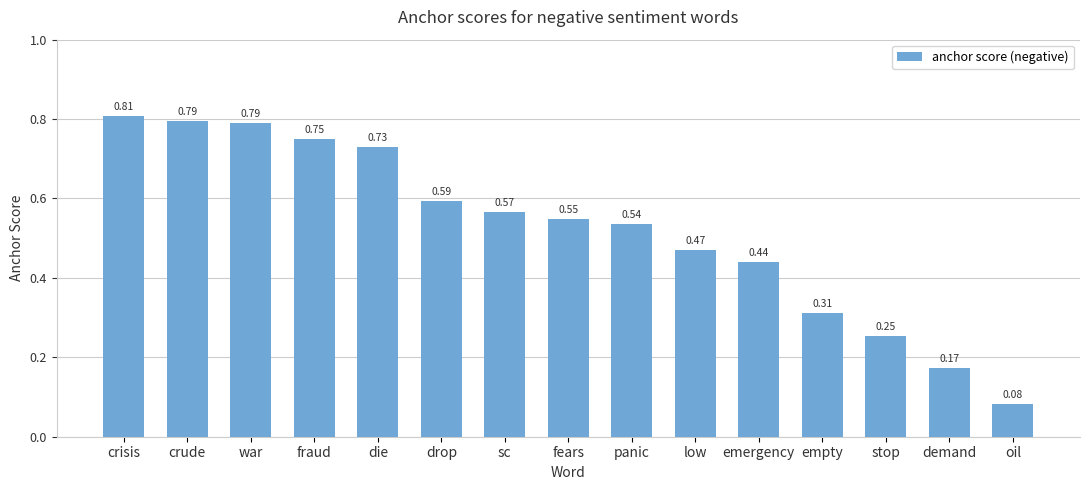

At which category does the chart reach its minimum across all series?

oil